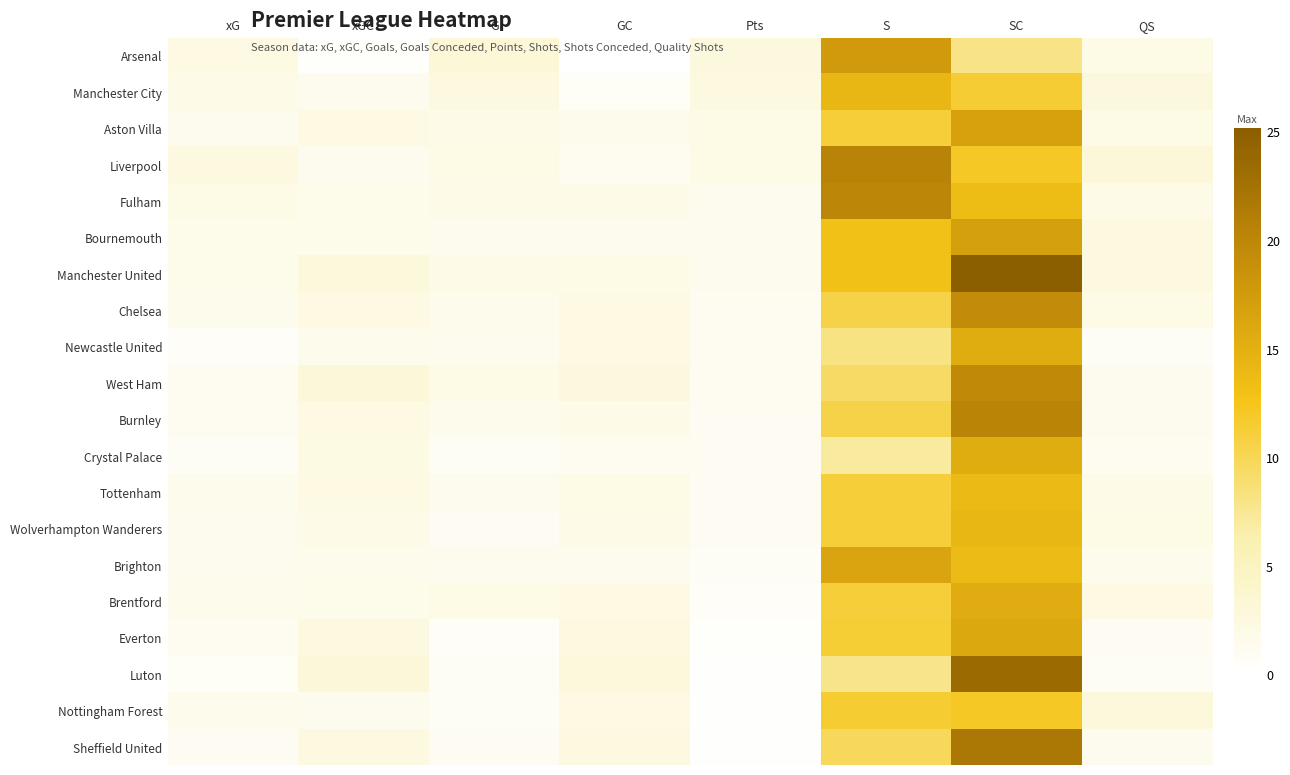

At which category is the sum across all series the highest?

SC